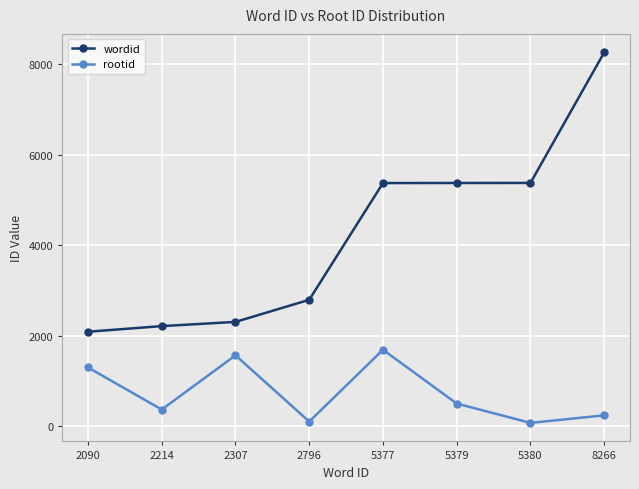

What is the sum of the rootid values at 2090 and 8266?

1540